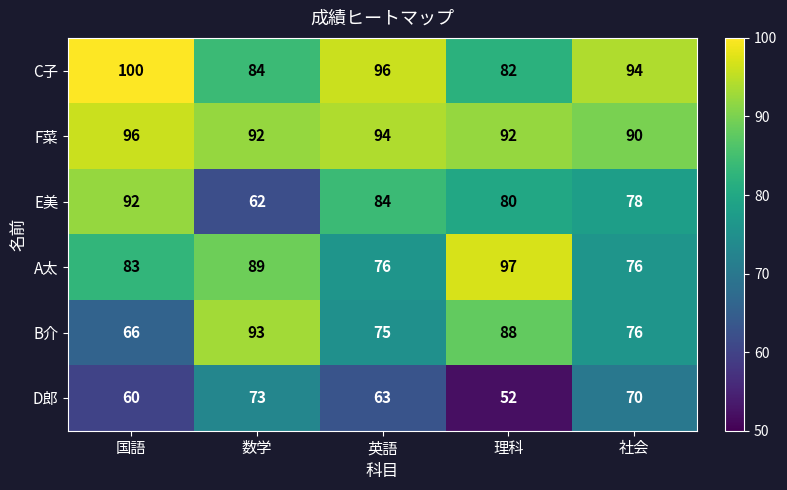

At 理科, list the series in order from largest to smallest.

A太, F菜, B介, C子, E美, D郎